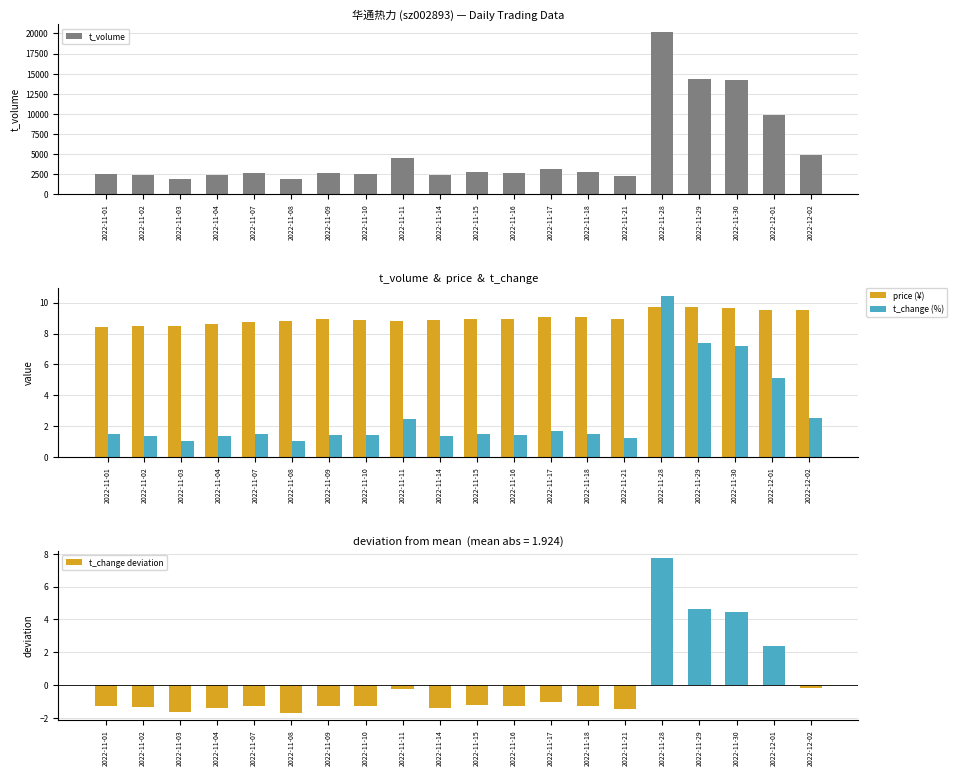

What is the highest value of the price series?

9.7